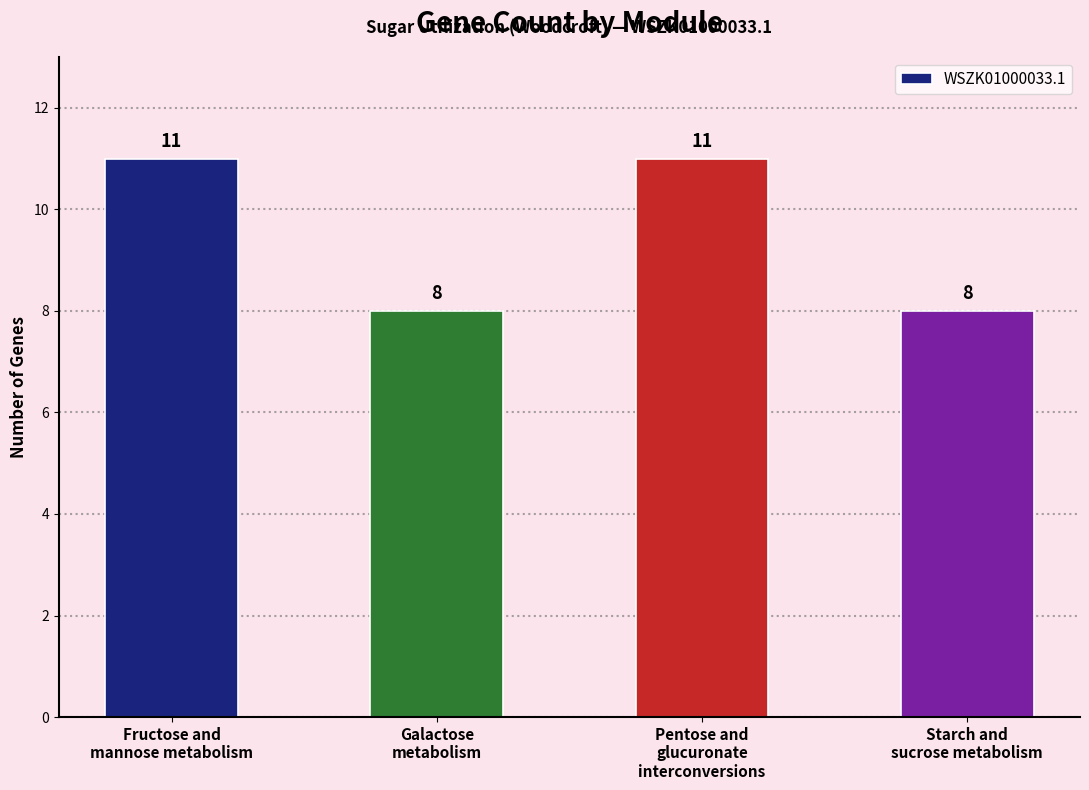

Is it true that the value at Starch and
sucrose metabolism is 5?

False